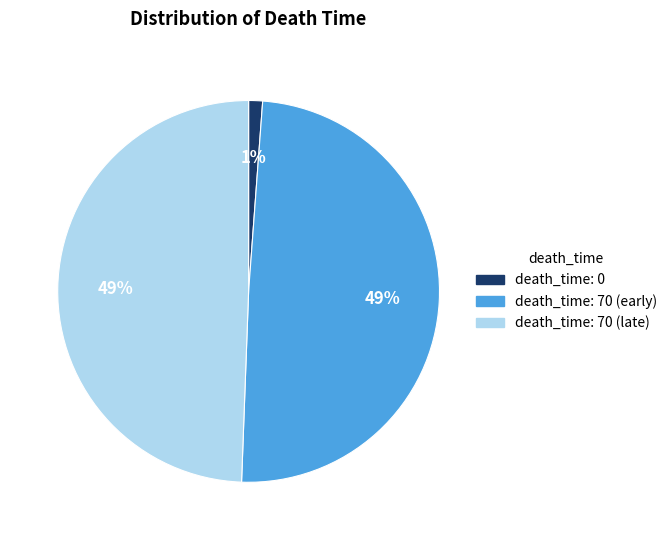

Is there a majority slice in this chart?

No